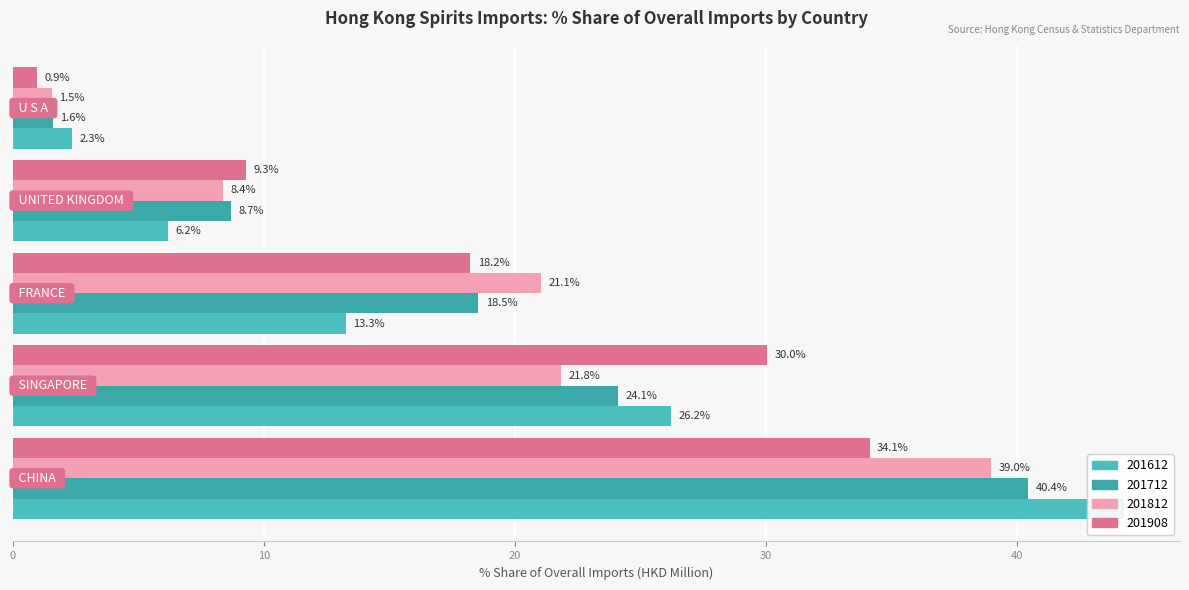

What is the difference between the 201908 values at CHINA and SINGAPORE?

4.1